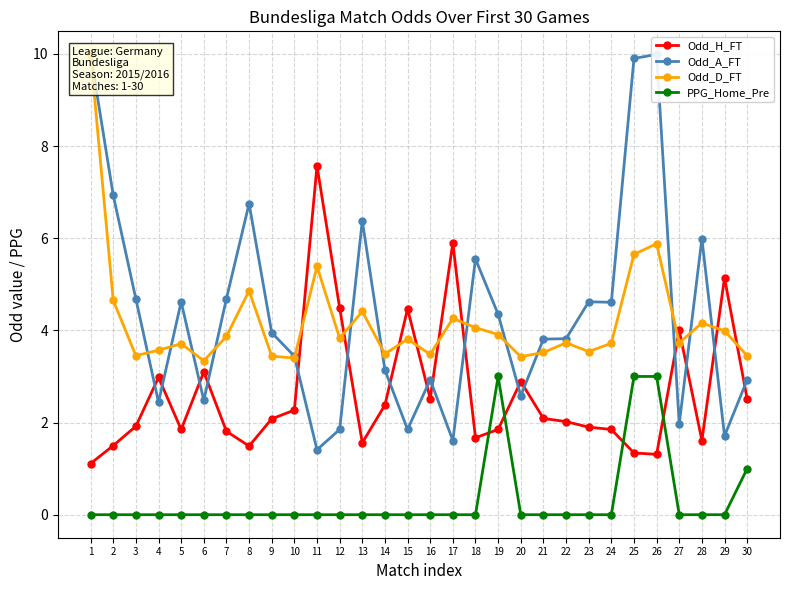

Where is the first local minimum for Odd_A_FT?

4